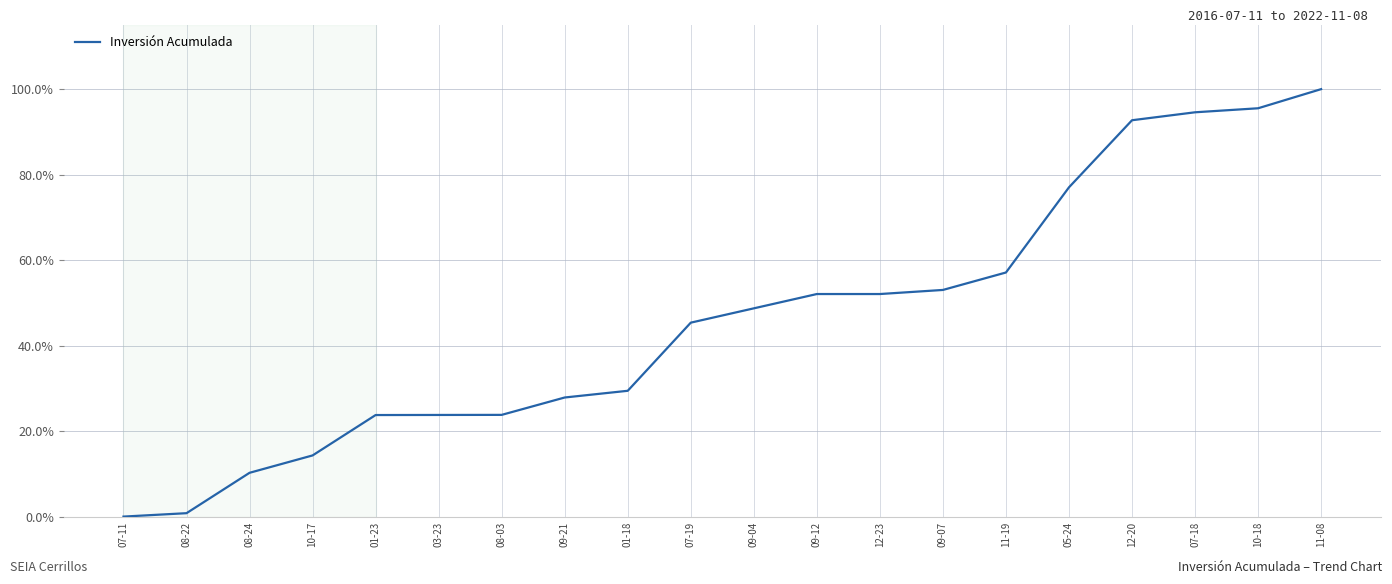

The chart shows a value of 17.9 at 08-24. True or false?

False